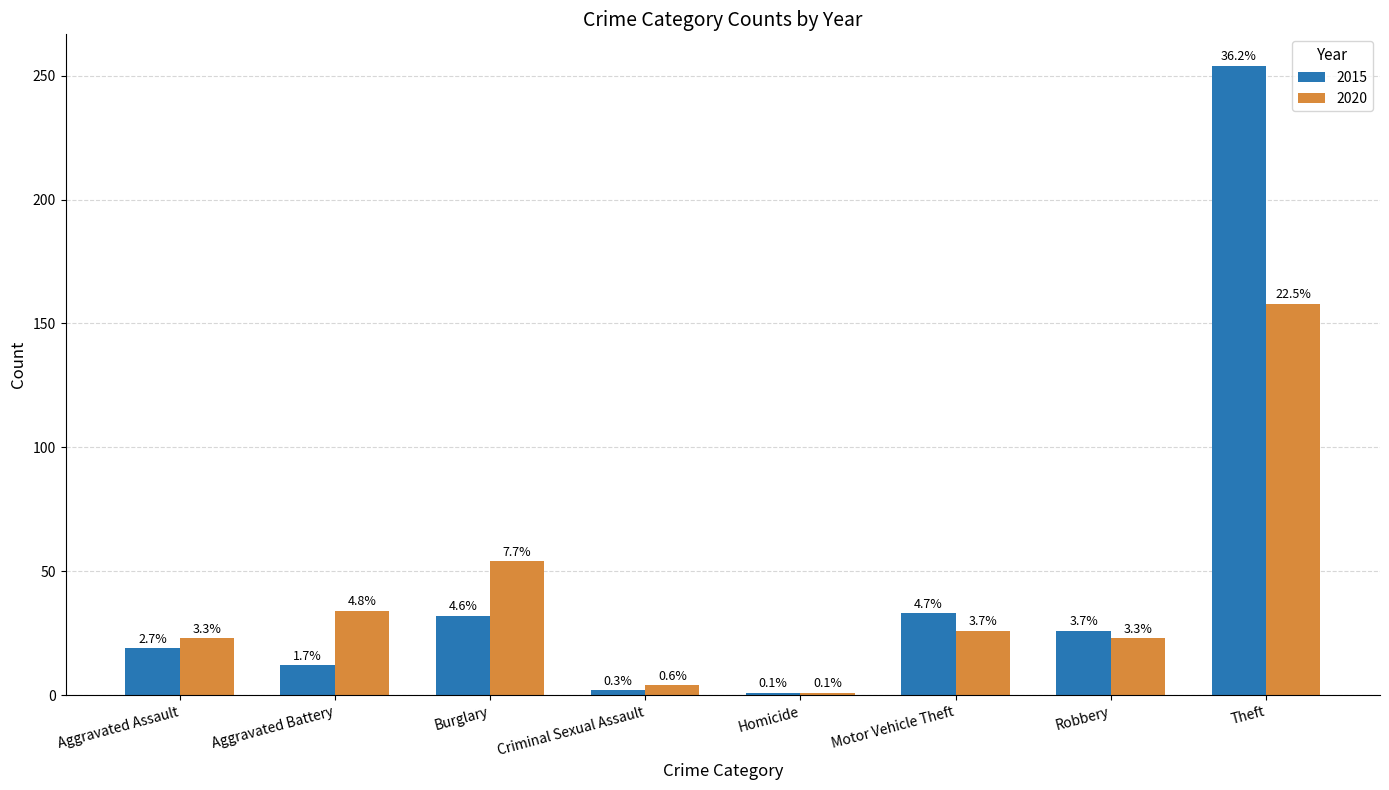

List the series in order of their peak value, lowest first.

2020, 2015